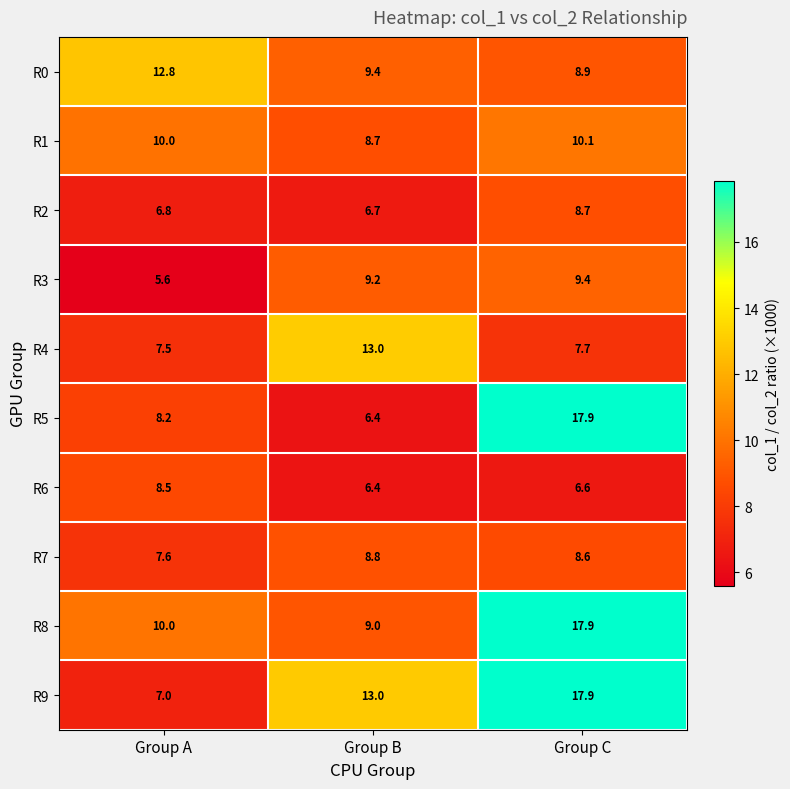

Which label corresponds to the smallest value in the chart?

Group A